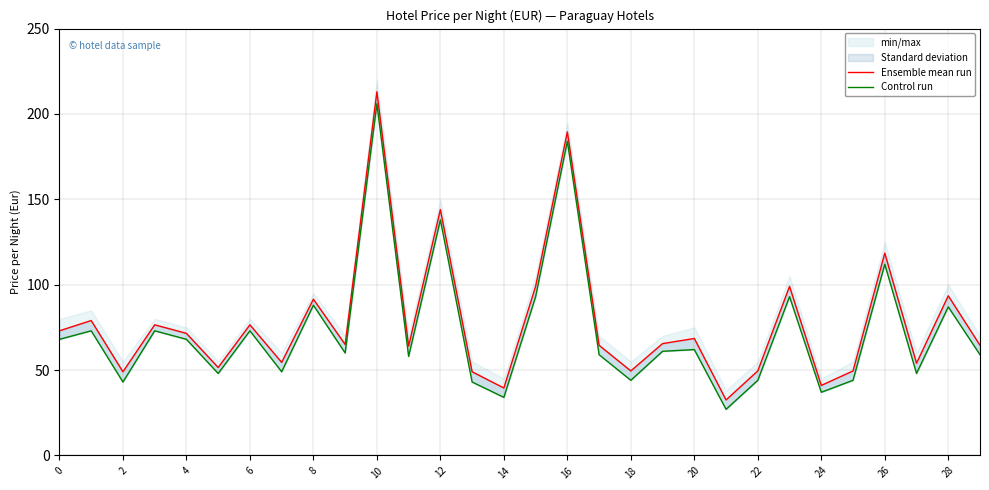

True or false: Control run and Ensemble mean run cross at least once.

False